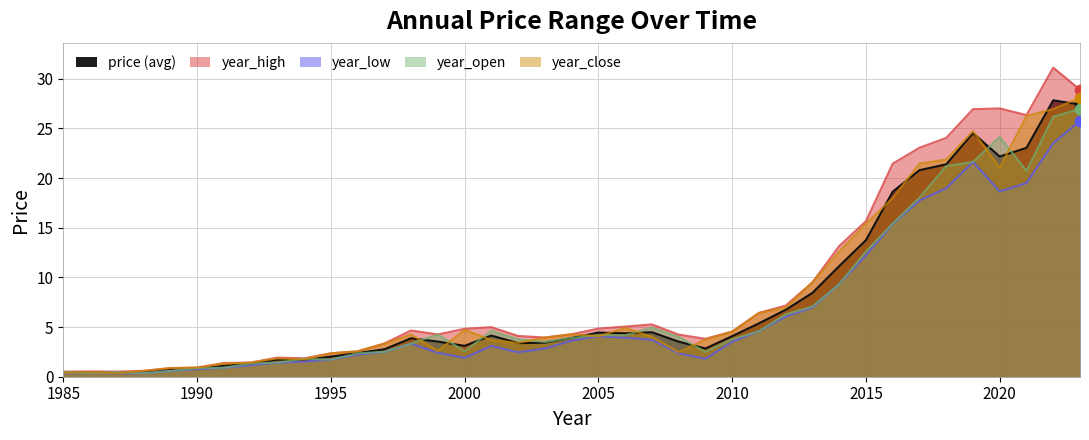

Is the value of year_low at 2017 greater than the value of year_high at 1988?

Yes